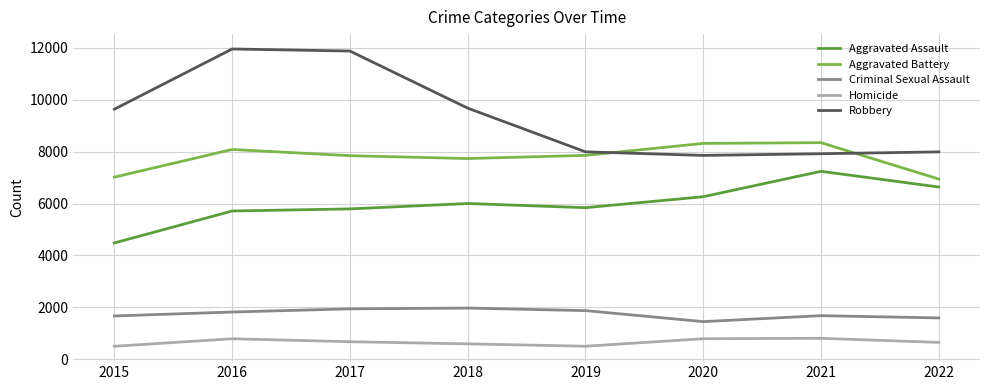

Which series has the largest range (max minus min)?

Robbery